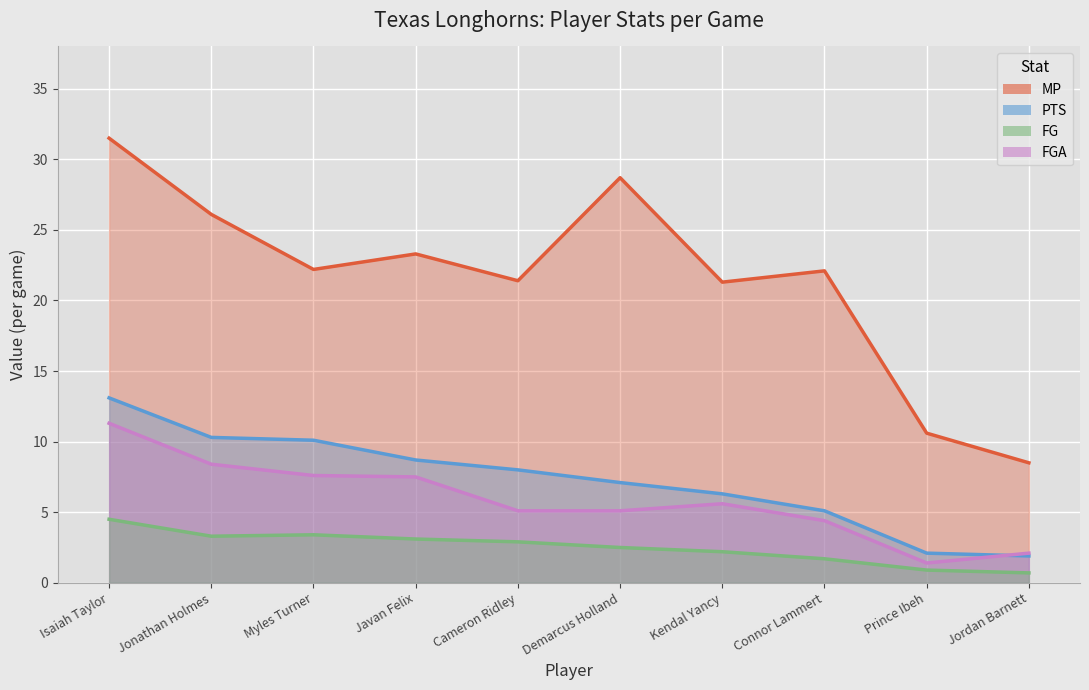

Which series has the widest spread of values?

MP